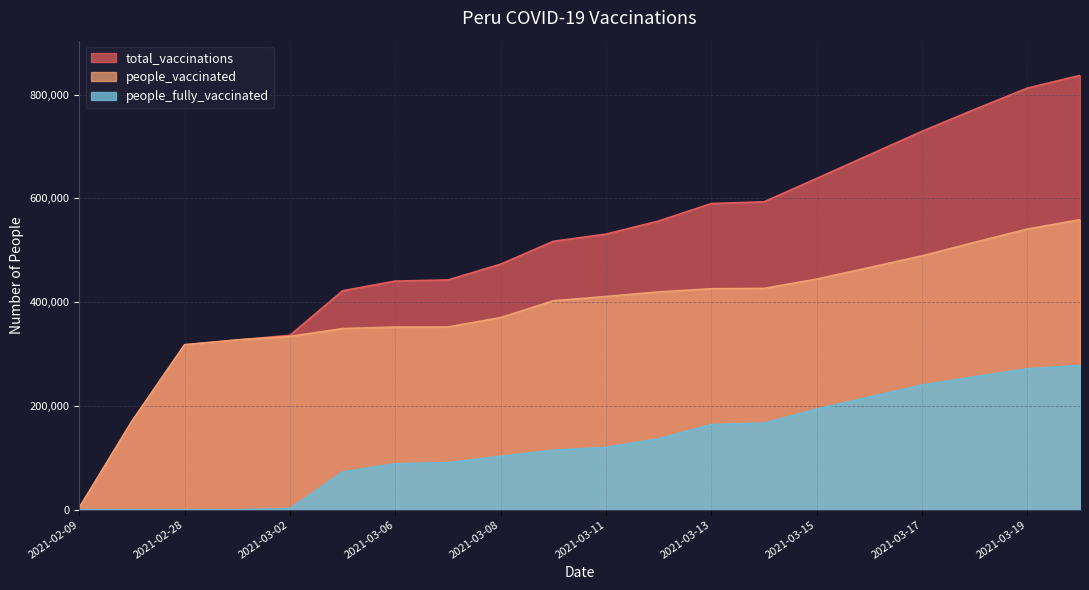

Which series has the largest total across all categories?

total_vaccinations